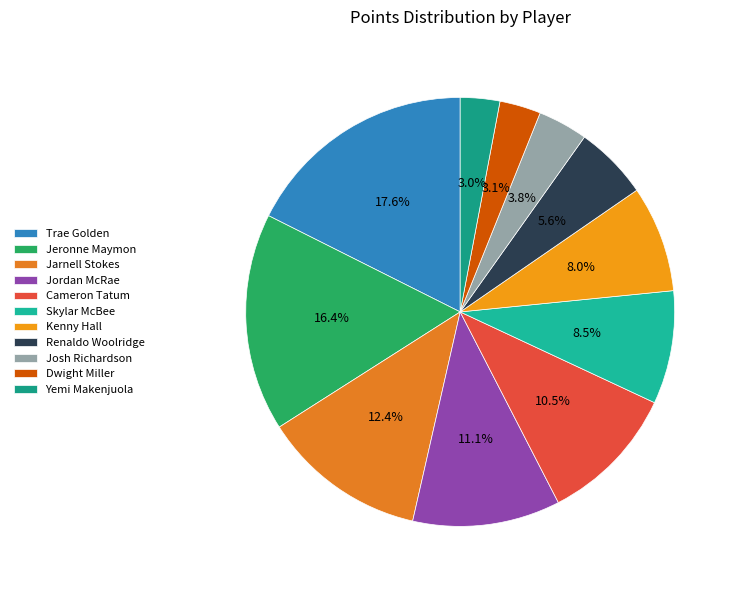

Rank the categories by value from highest to lowest.

Trae Golden, Jeronne Maymon, Jarnell Stokes, Jordan McRae, Cameron Tatum, Skylar McBee, Kenny Hall, Renaldo Woolridge, Josh Richardson, Dwight Miller, Yemi Makenjuola